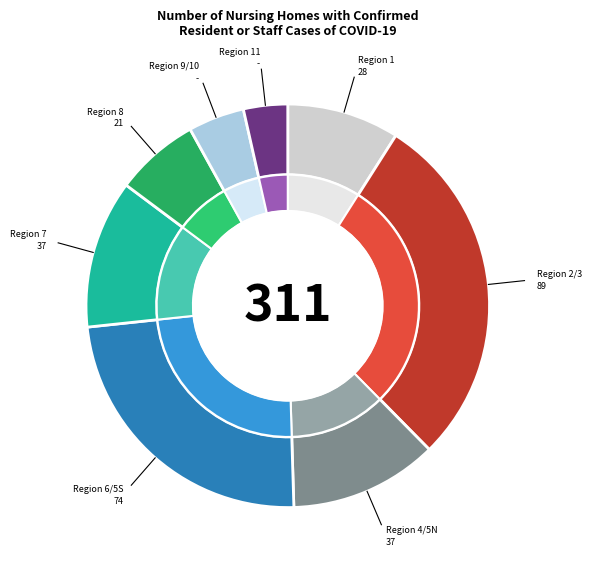

To the nearest percent, what is the average slice percentage?

12%